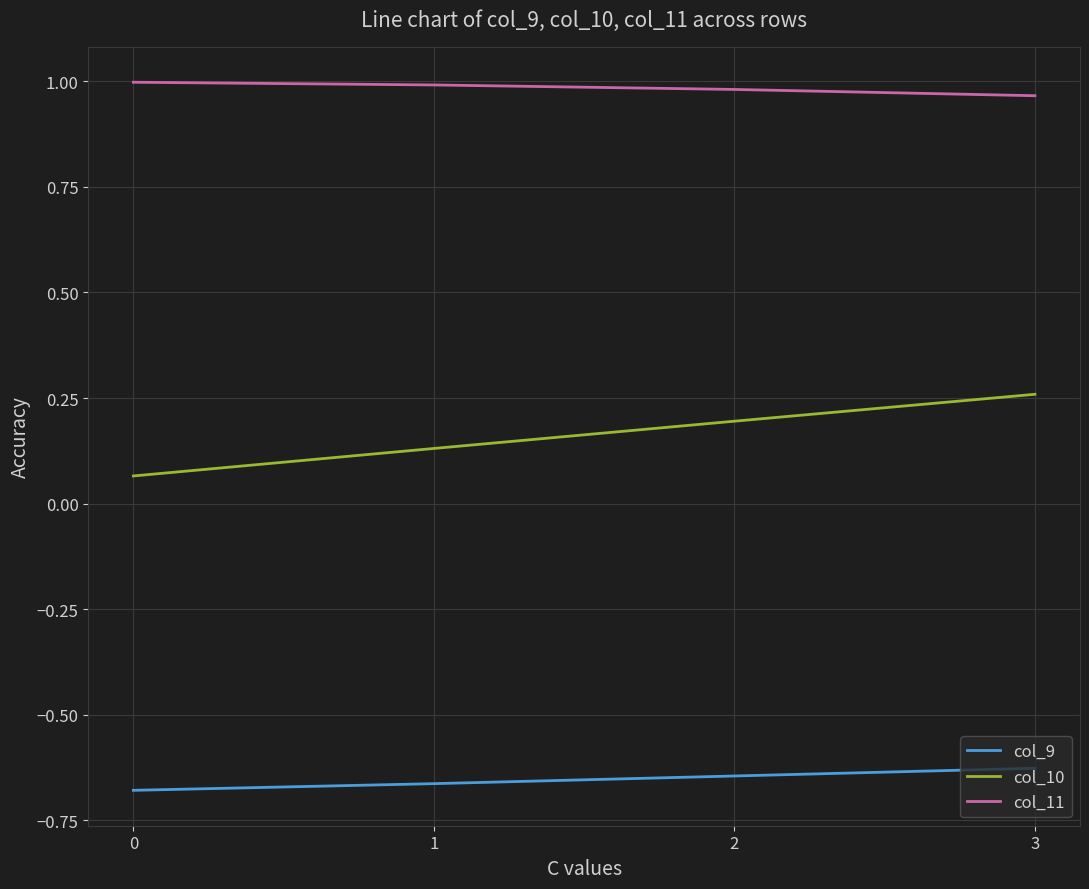

What is the difference between the maximum and minimum values in the col_10 series?

0.2